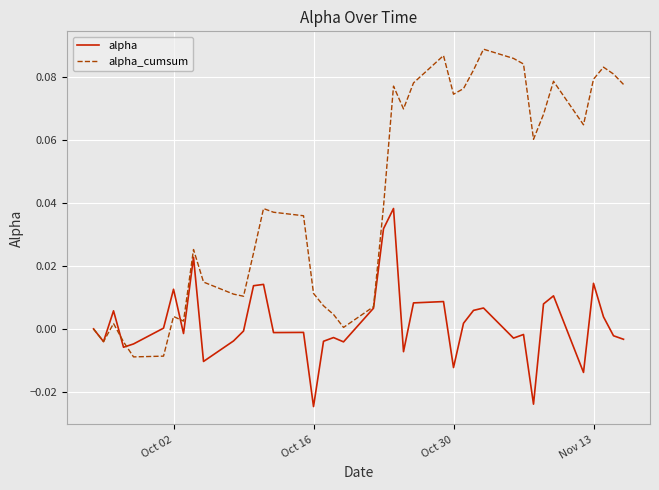

Which series has the largest total across all categories?

alpha_cumsum